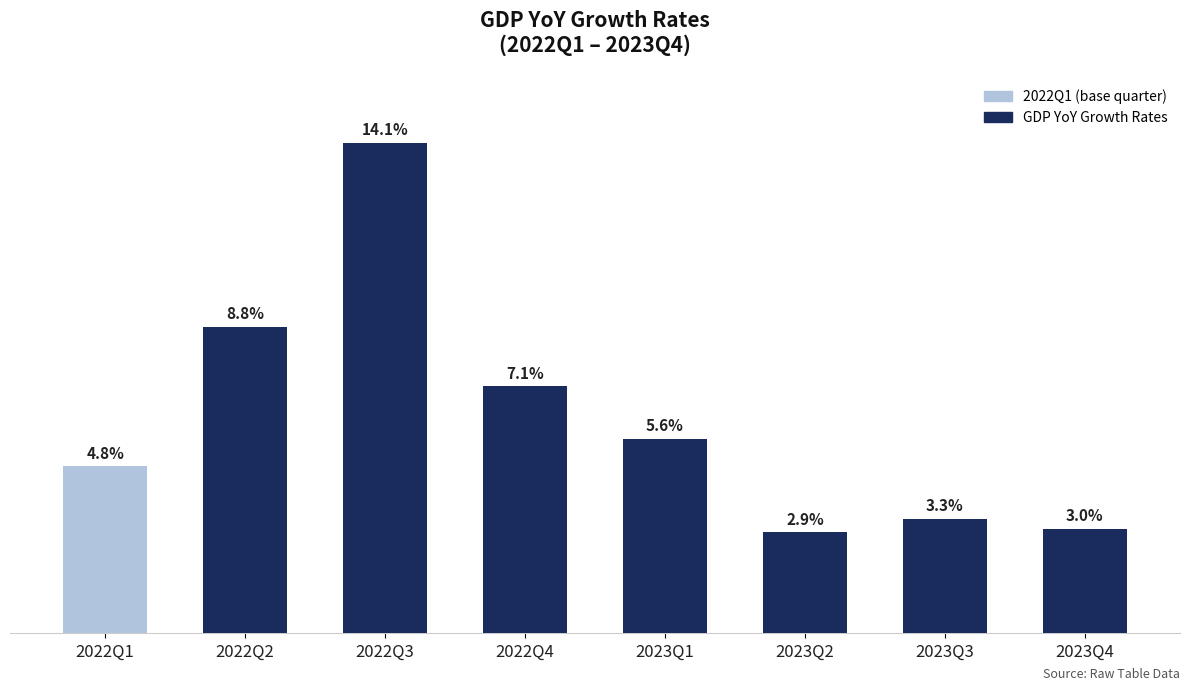

Which label corresponds to the smallest value in the chart?

2023Q2